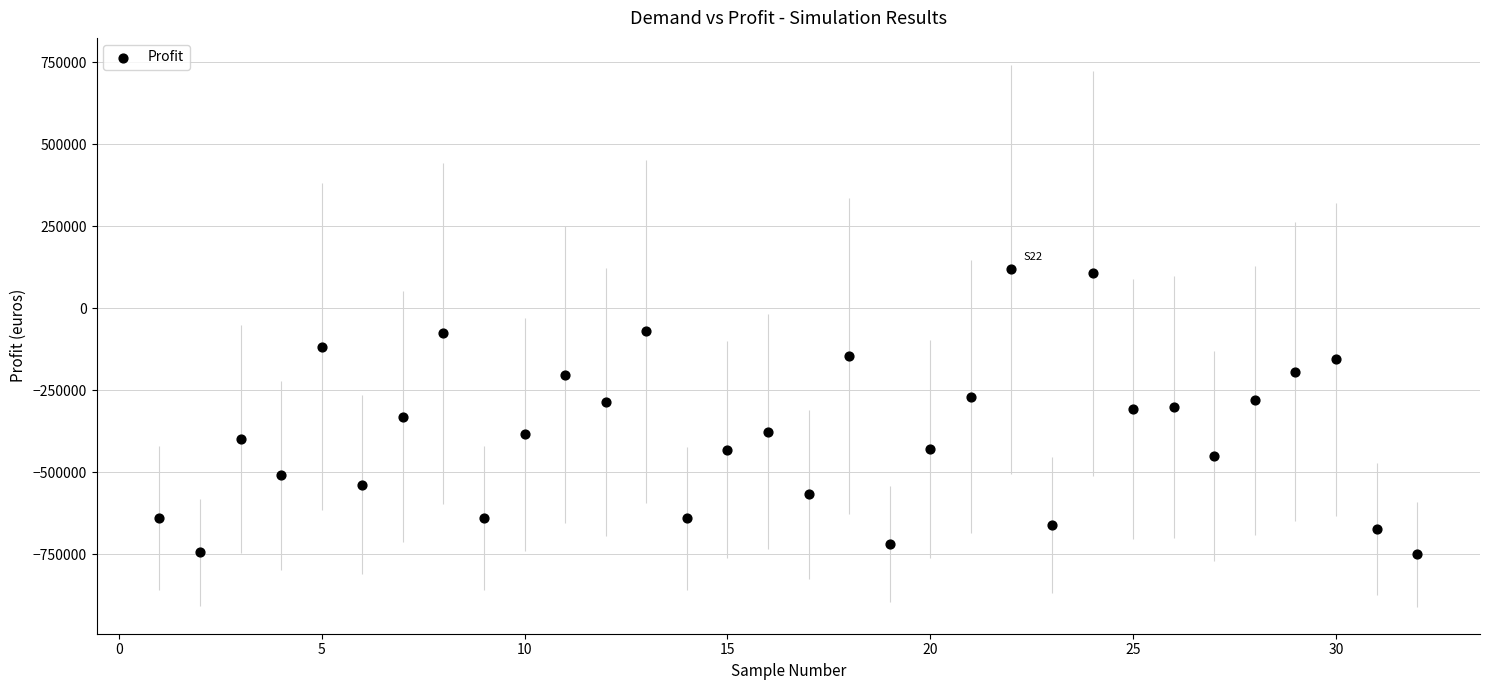

What is the range of X values (max minus min)?

31.0